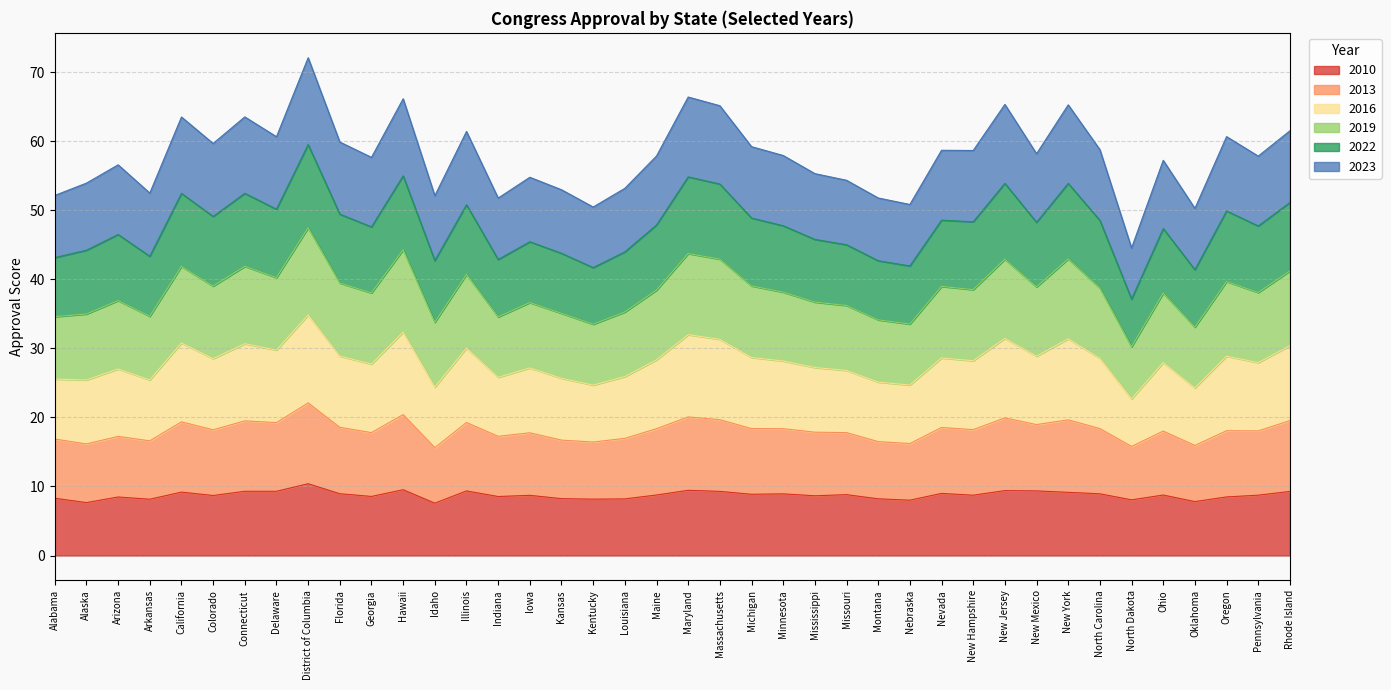

What is the total value across all series at Iowa?

54.8